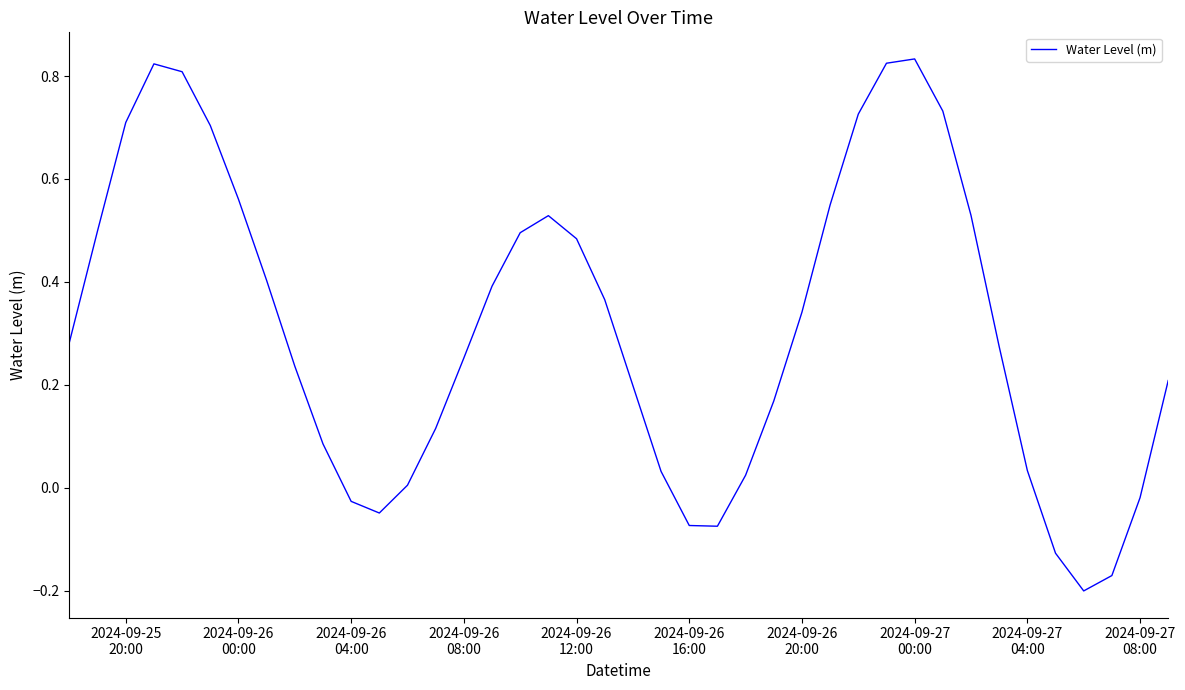

What is the difference between the maximum and minimum values?

1.0